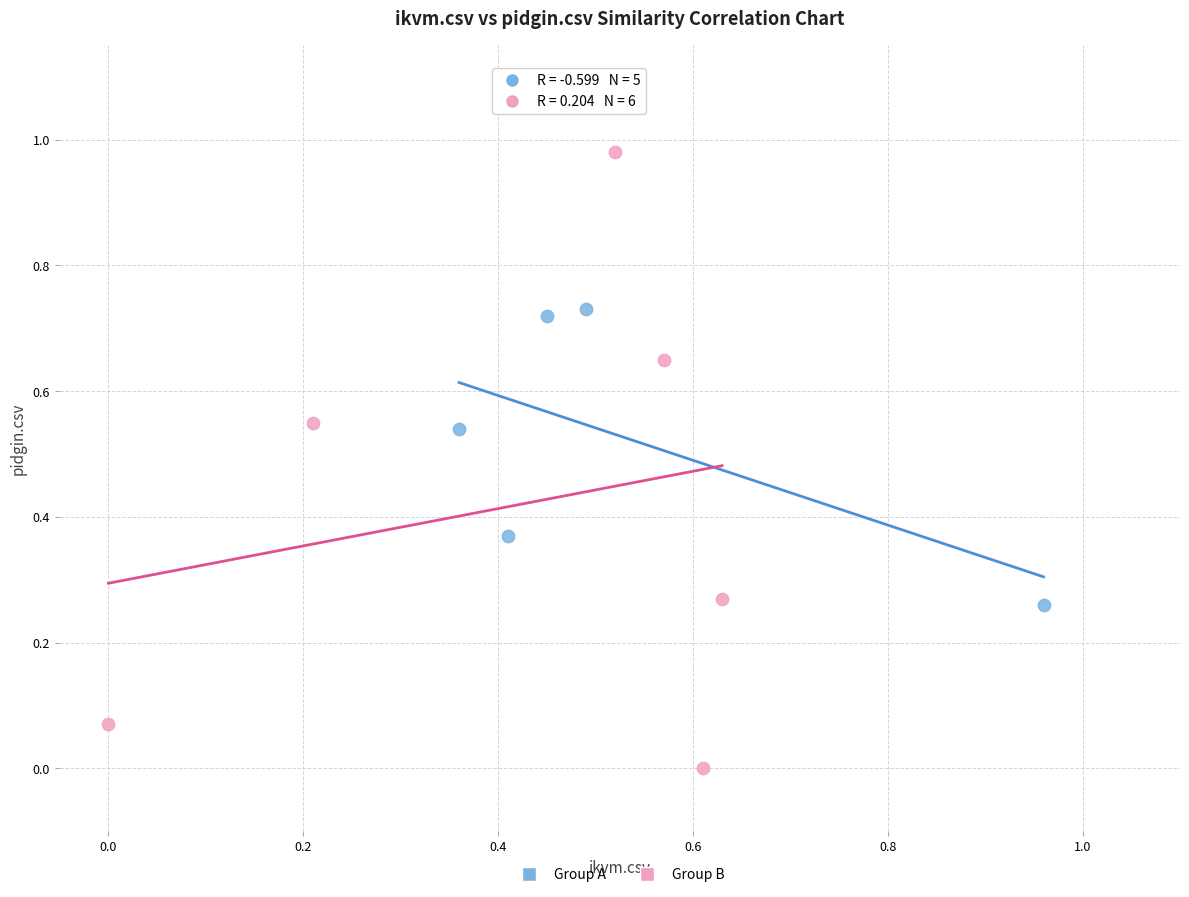

Which series has the largest Y range (max minus min)?

Group B